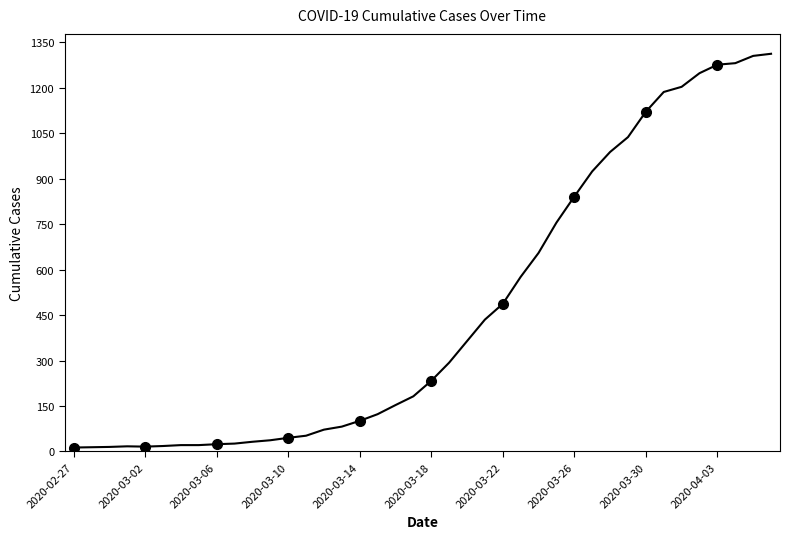

What is the average value?

465